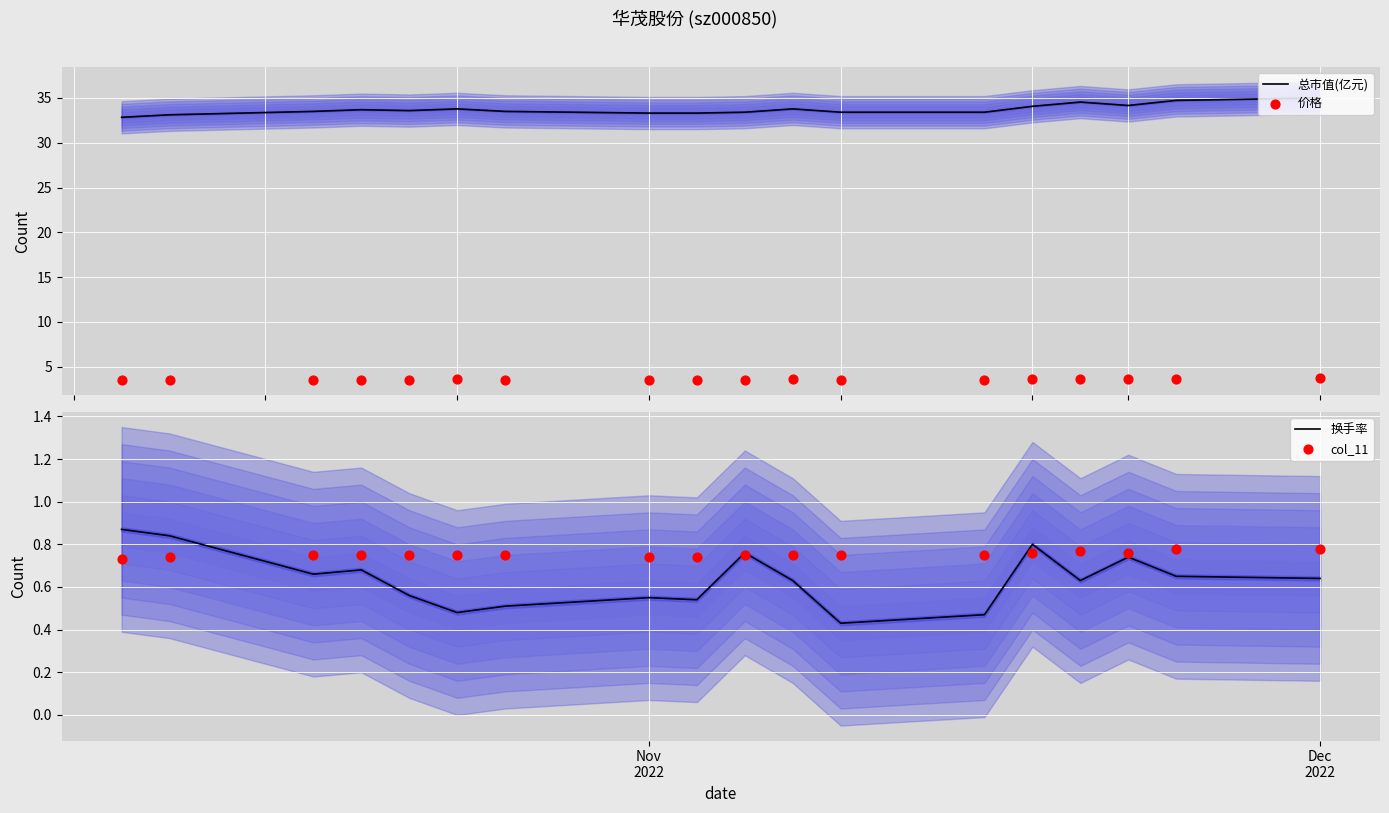

What is the total value across all series at Dec 2022?

40.1